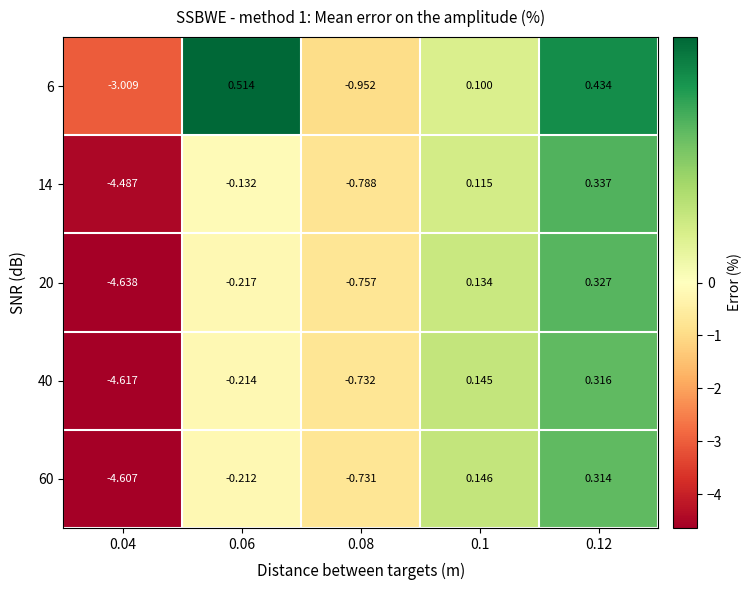

Is the value of 14 at 0.04 greater than the value of 40 at 0.1?

No